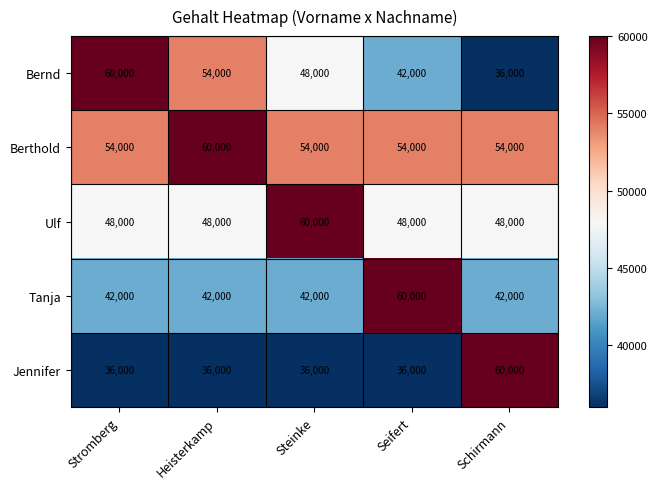

True or false: Tanja has a value of 23433 at Seifert.

False